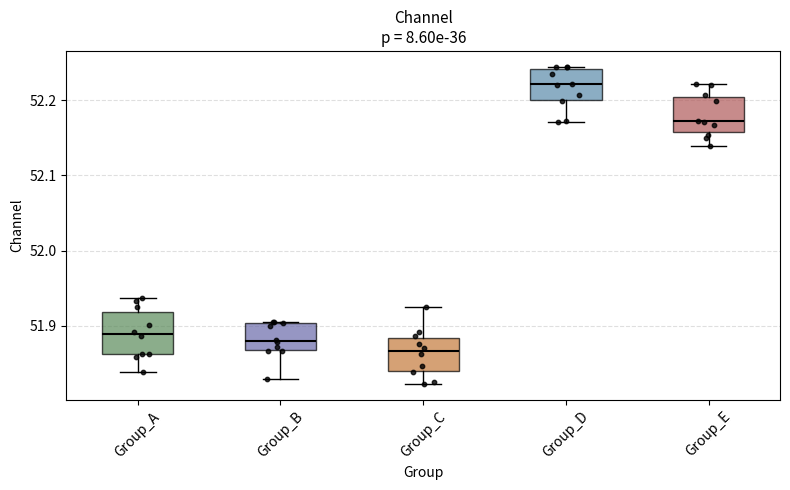

Which box has the highest median line?

Group_D